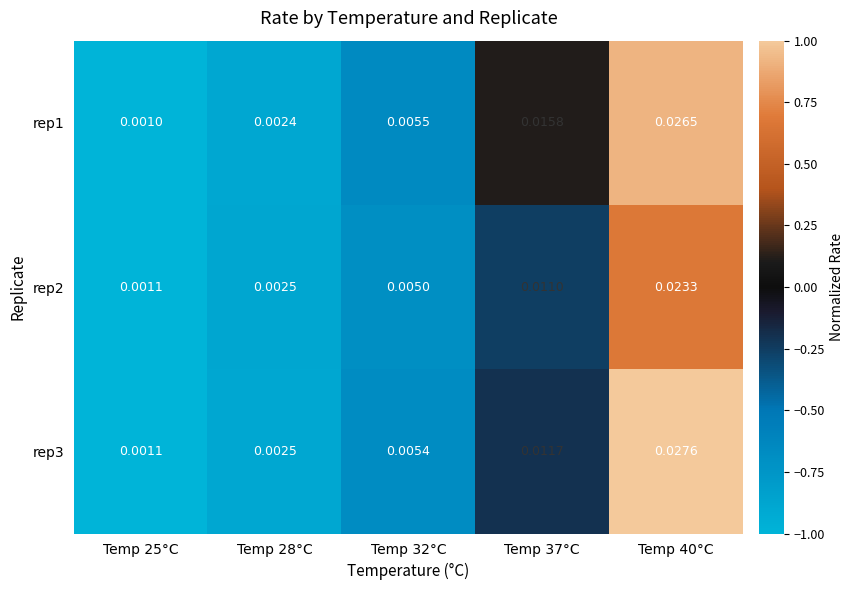

At how many categories does at least one series exceed 0?

5